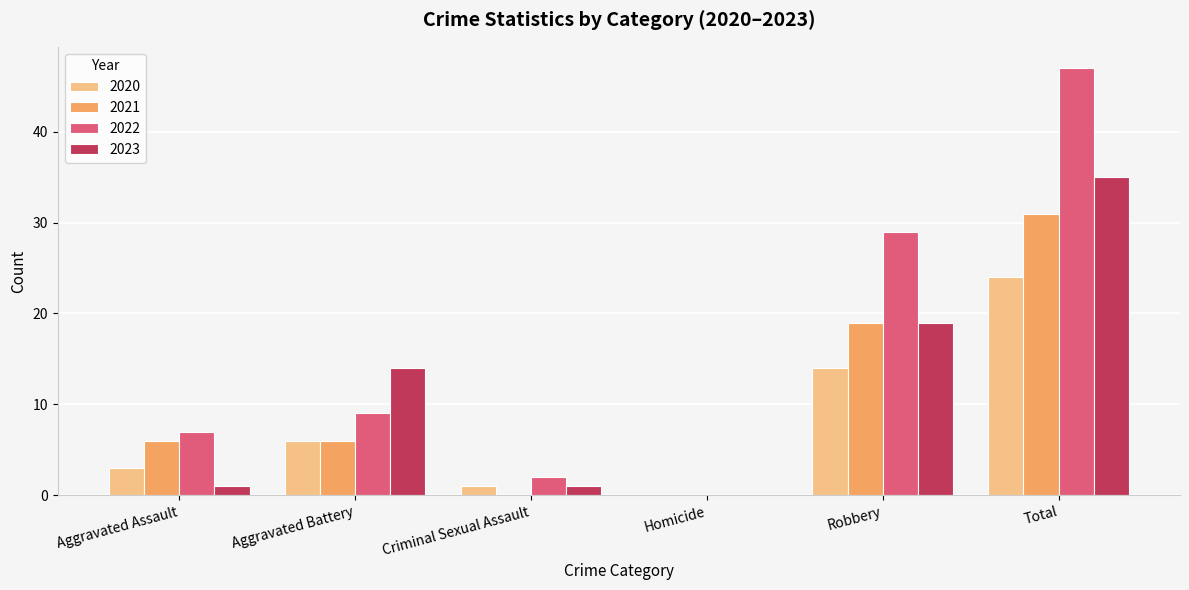

What is the sum of the 2023 values at Total and Homicide?

35